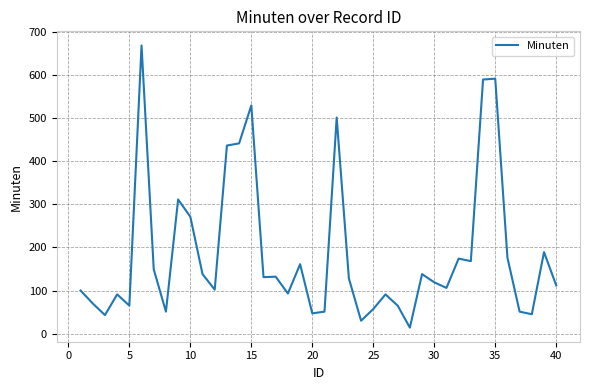

What is the difference between the maximum and minimum values?

654